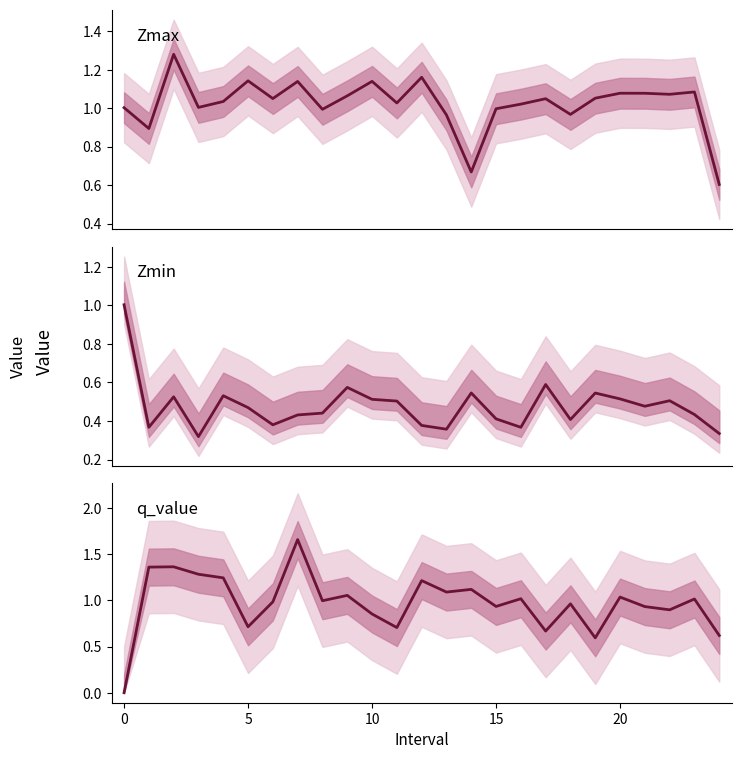

What is the average value of the q_value series?

1.0